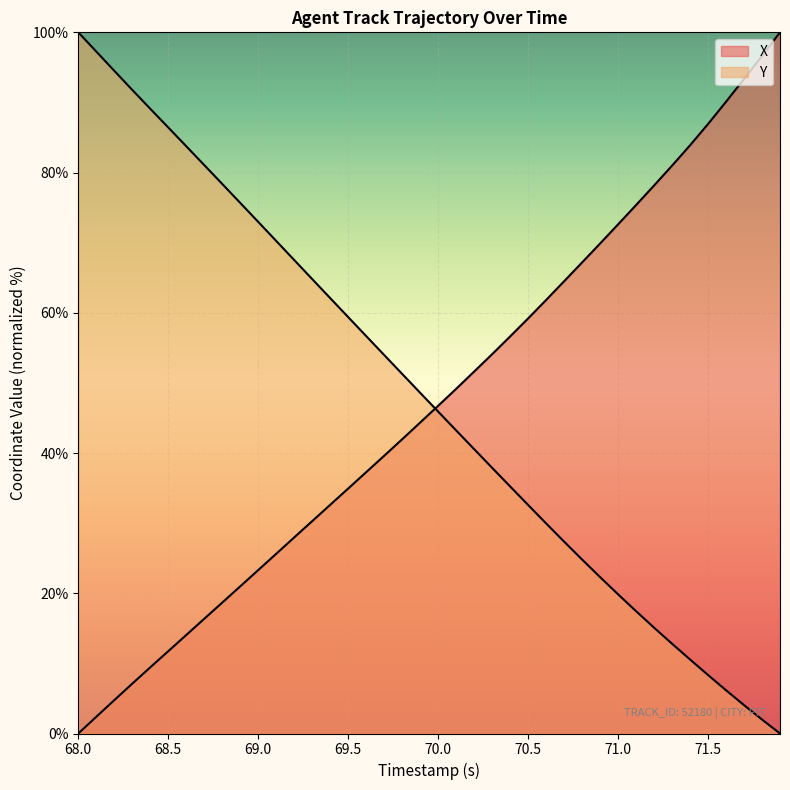

How many lines are shown in the chart?

2